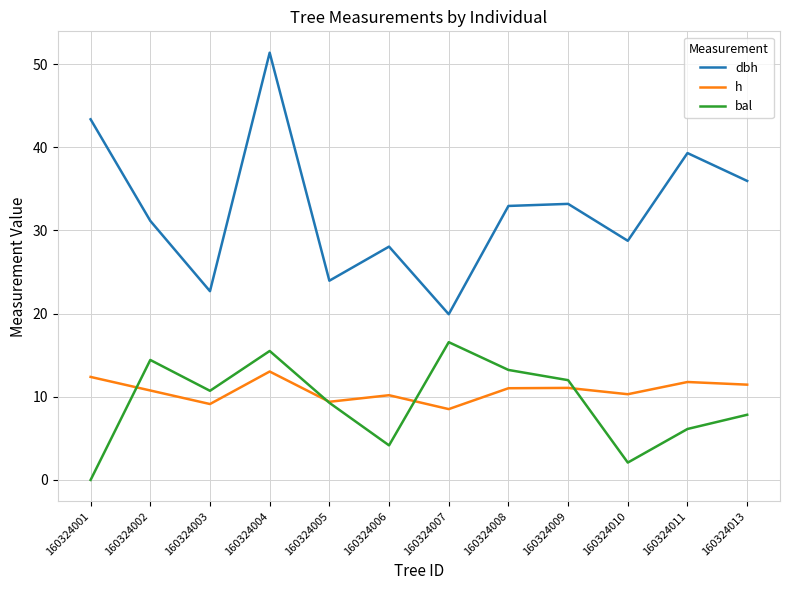

At which label does dbh first exceed 32?

160324001